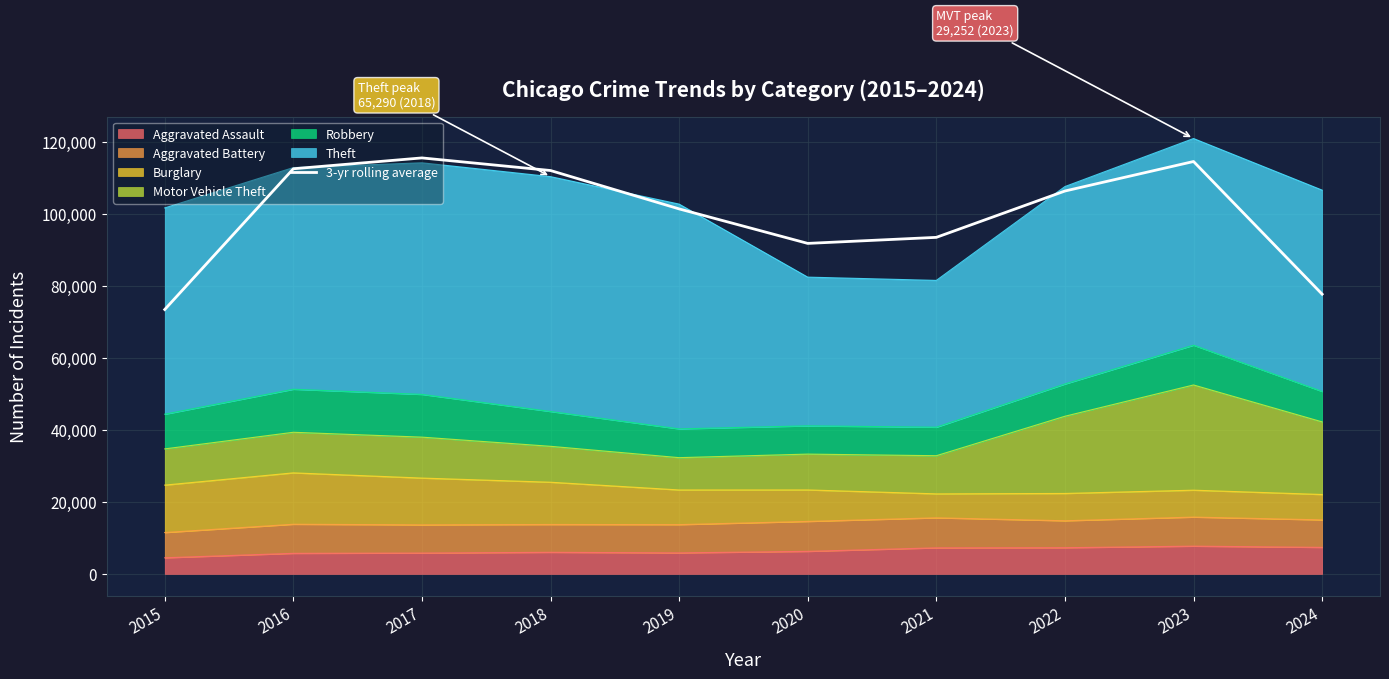

Where is the data nearest to the value 94572?

2021